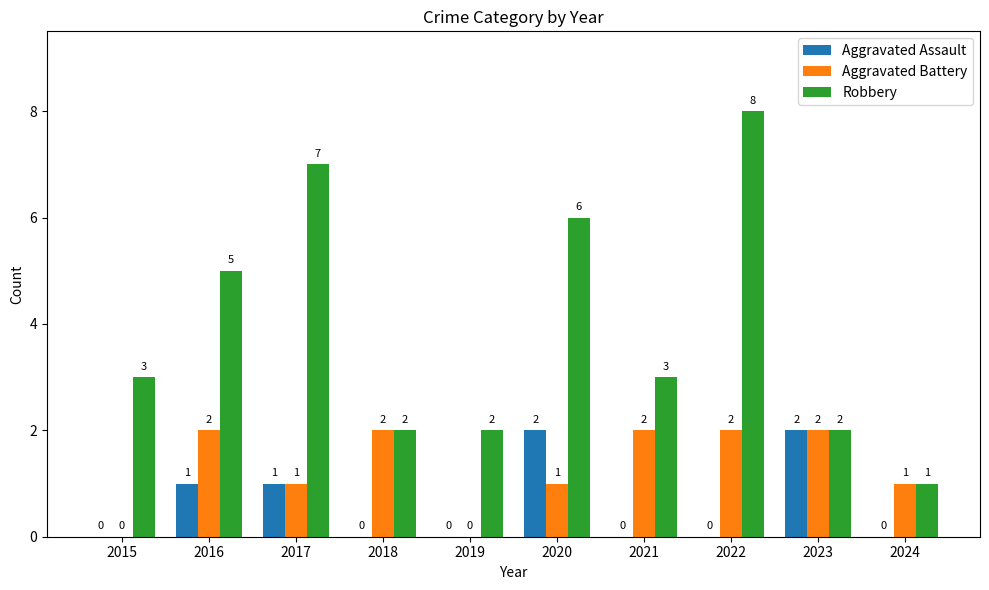

Count the number of categories in the chart.

10